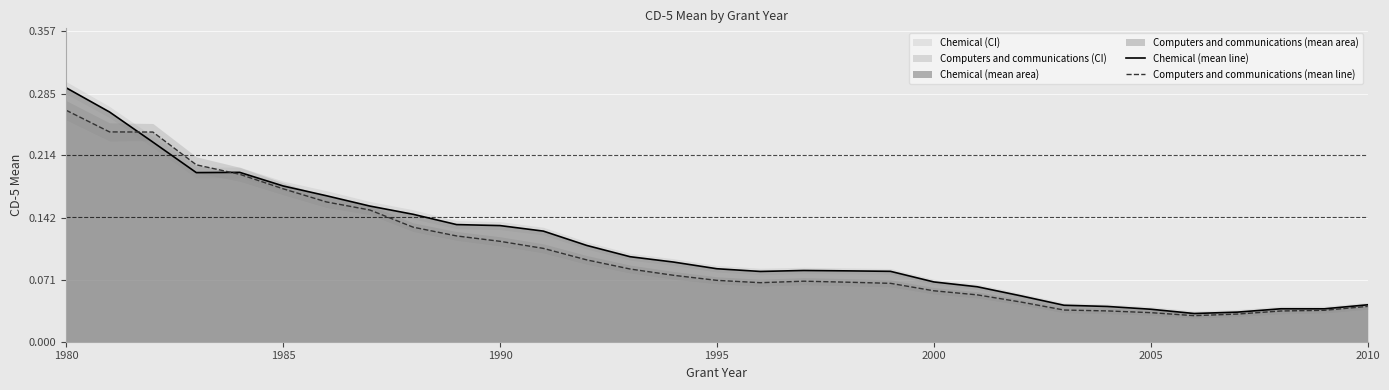

What is the difference between the maximum and minimum values in the Chemical (mean line) series?

0.3